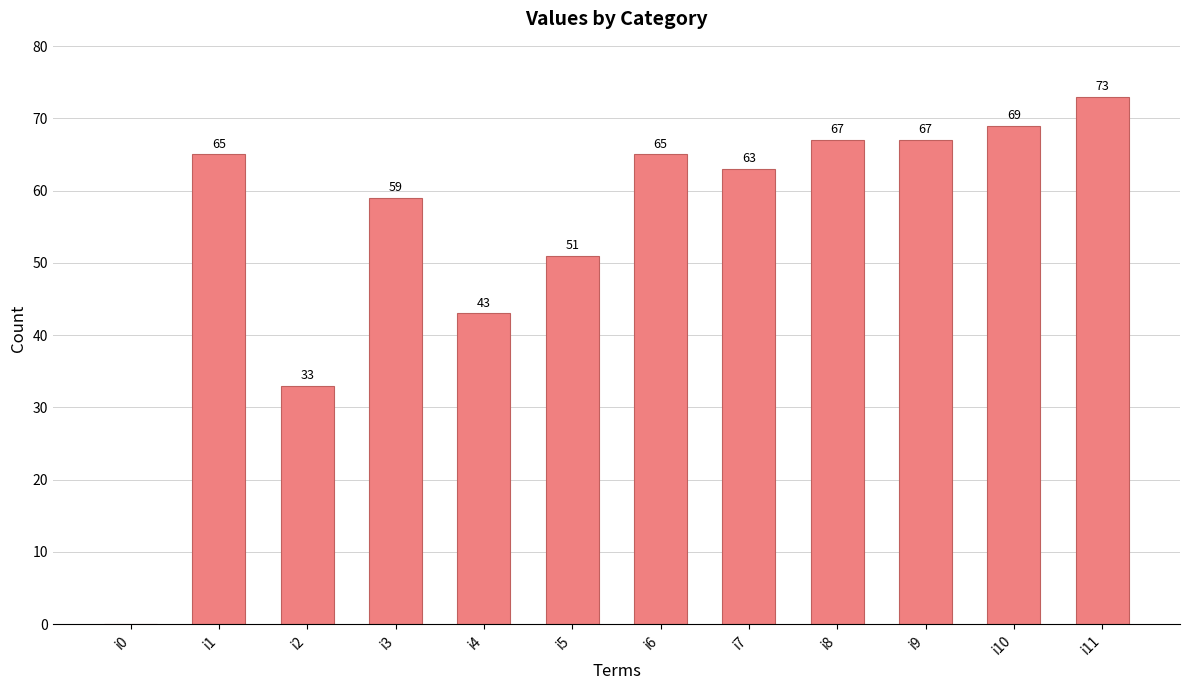

Reading left to right, extract all data points from this chart.

i0=0	i1=65	i2=33	i3=59	i4=43	i5=51	i6=65	i7=63	i8=67	i9=67	i10=69	i11=73